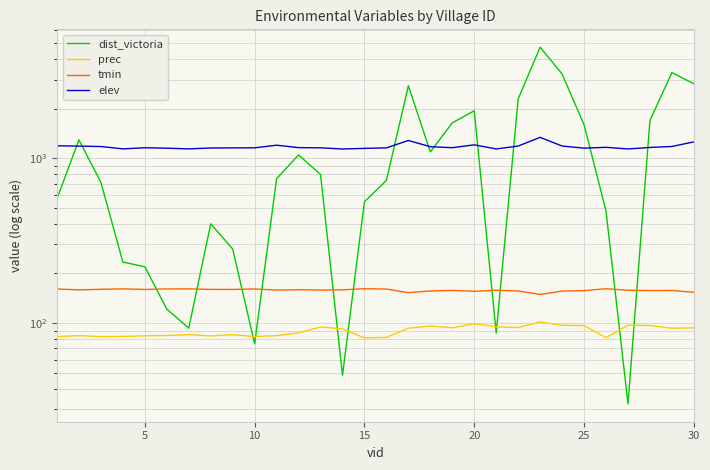

How many categories are shown in the chart?

30